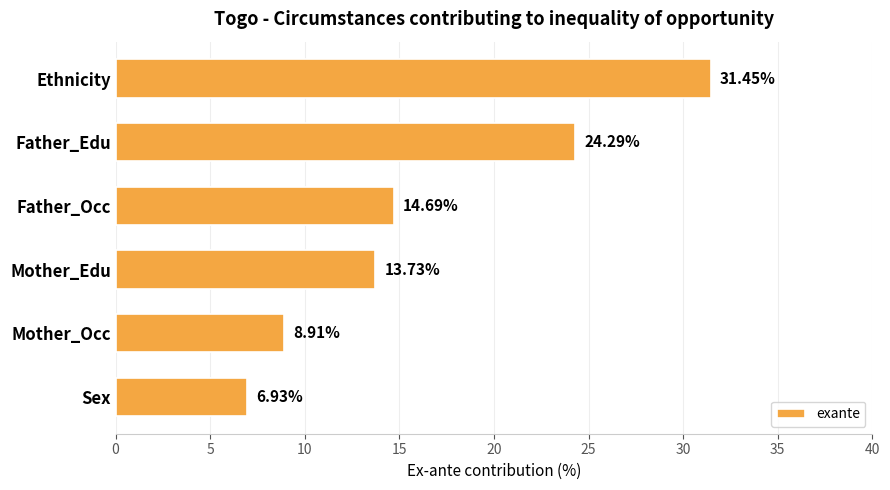

How many distinct data groups are displayed?

1